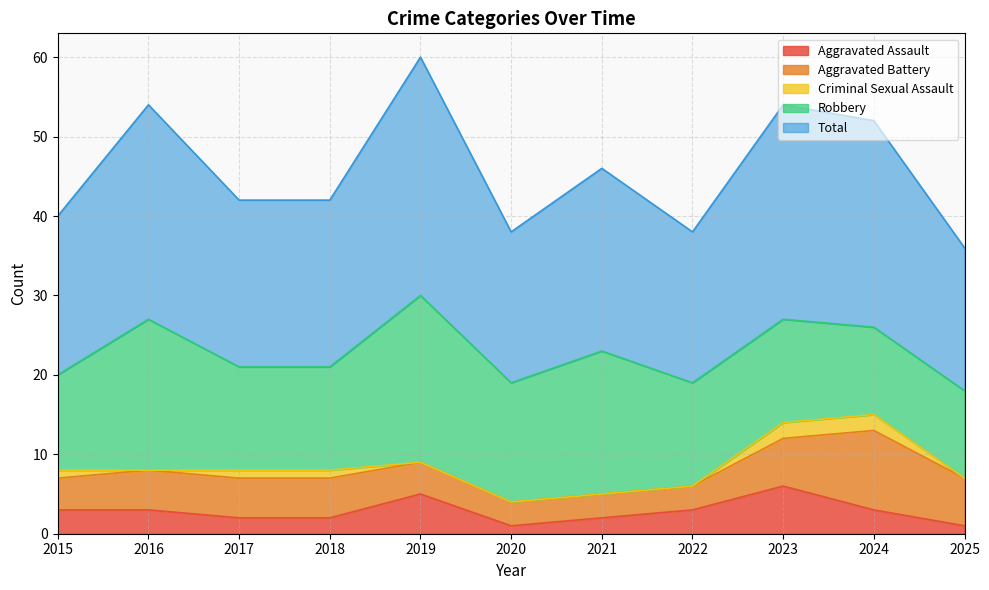

Which series changed the most between 2015 and 2018?

Aggravated Assault